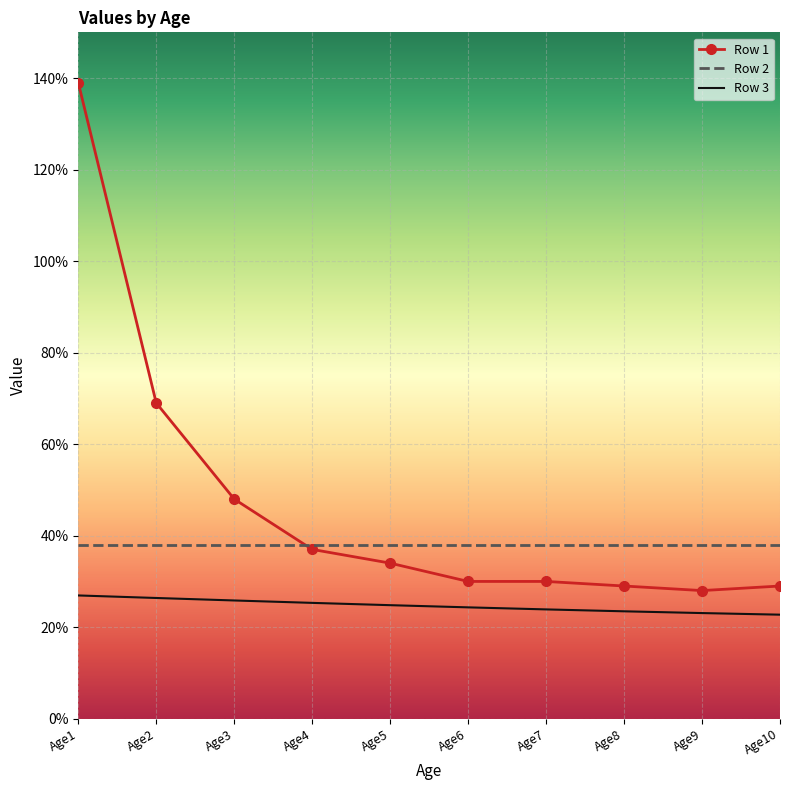

True or false: Row 1 has a value of 0.5 at Age3.

True